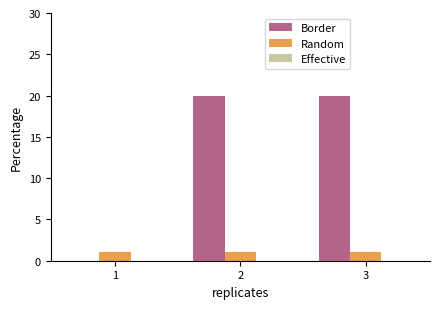

Is it true that Random equals 1 at 1?

True